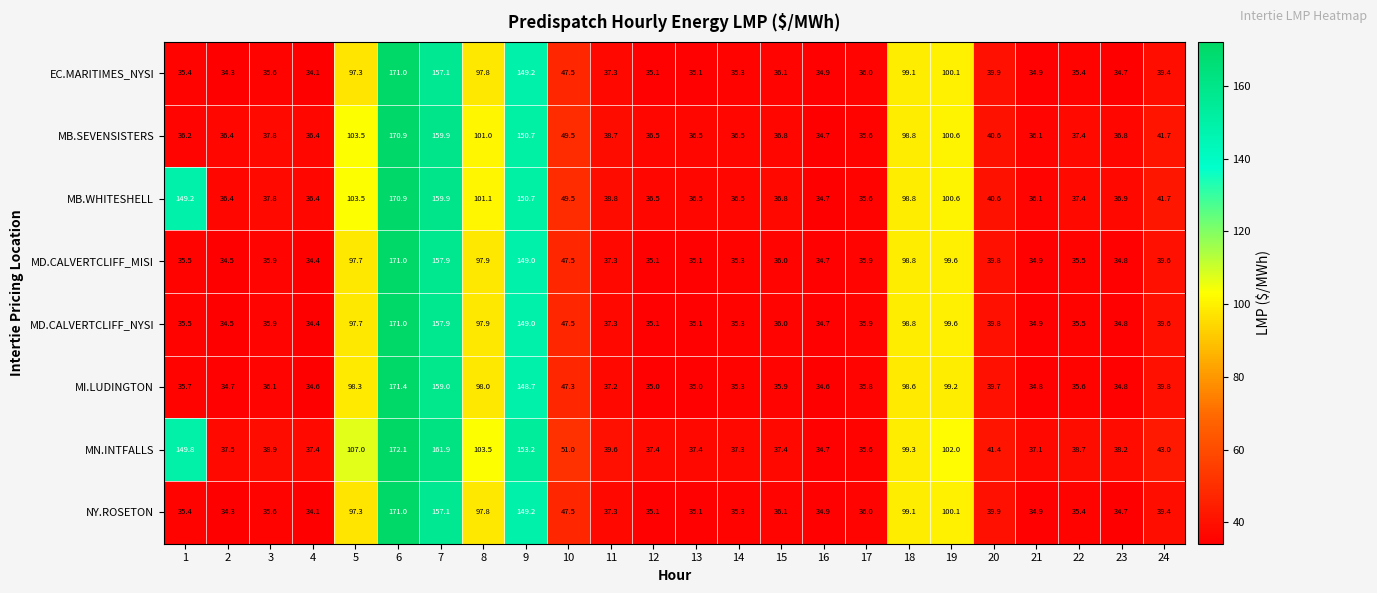

What is the difference between the highest and lowest values at 10?

3.7